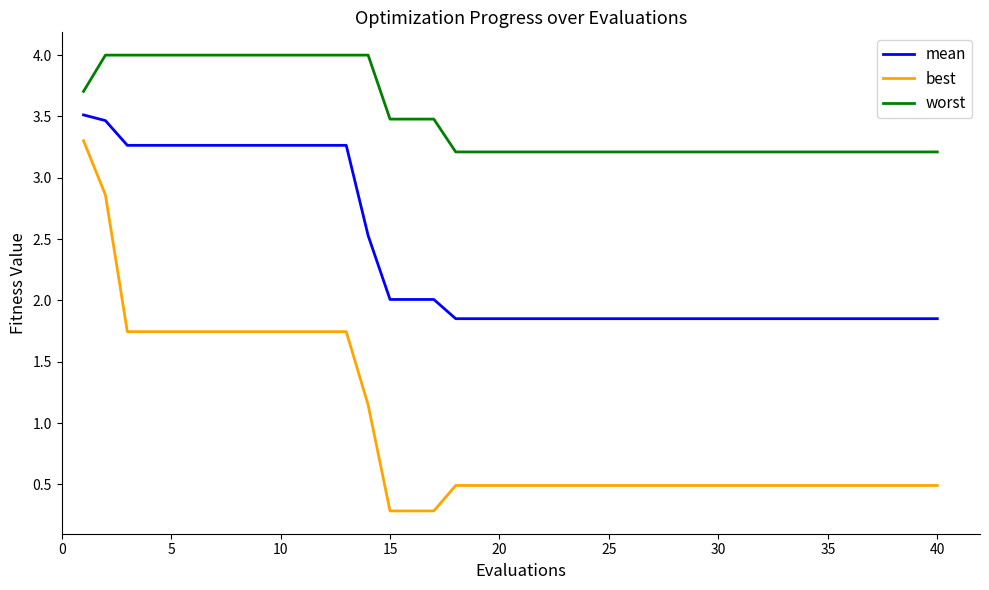

What is the smallest value displayed?

0.3